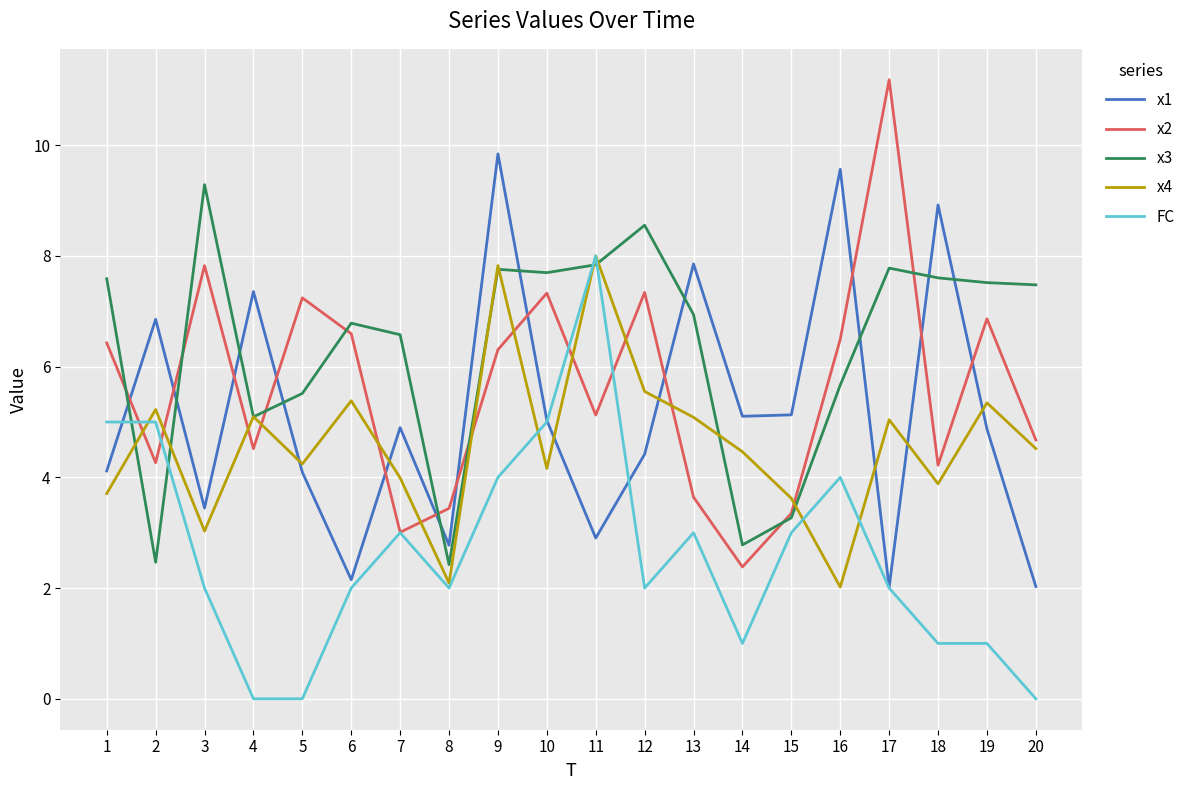

Is it true that x1 equals 7.9 at 13?

True